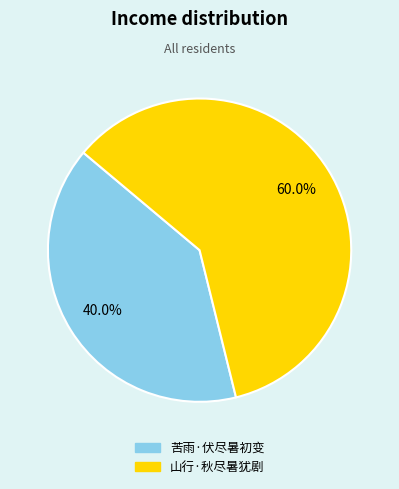

To the nearest percent, what portion does 苦雨·伏尽暑初变 represent?

40%